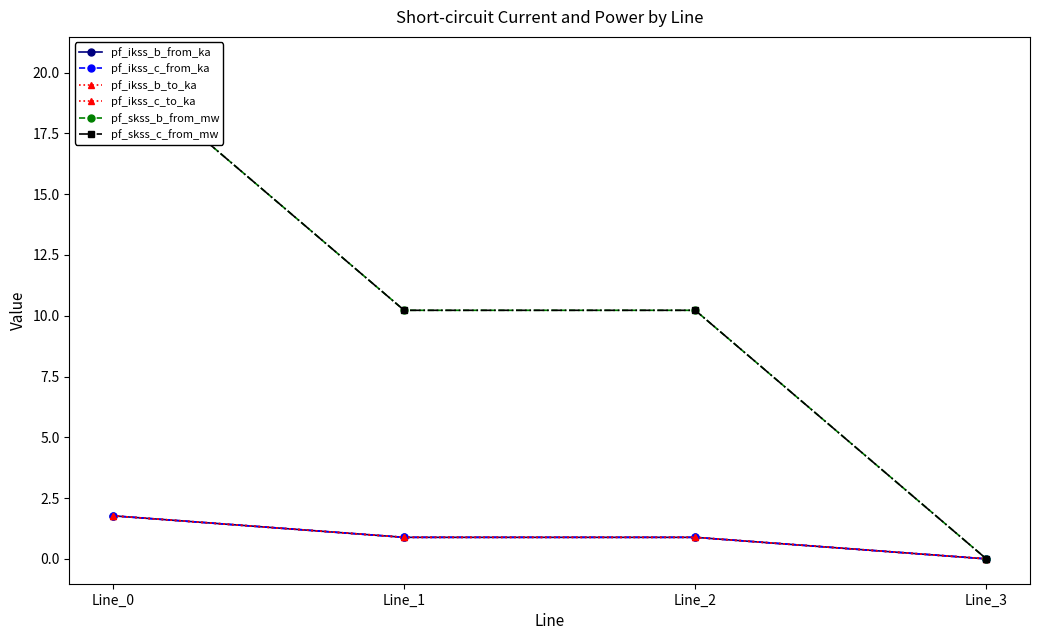

At which category is the sum across all series the highest?

Line_0